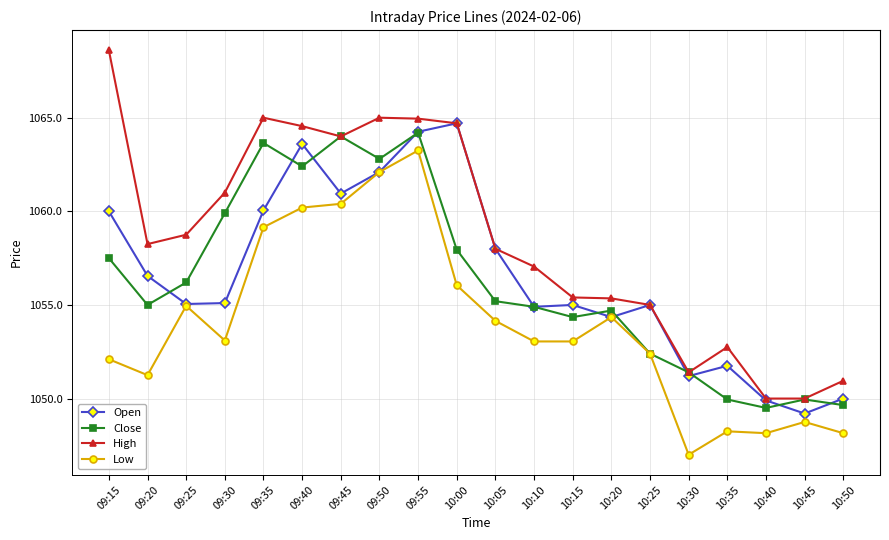

What is the value of the Close point at the 17th from the left?

1050.0